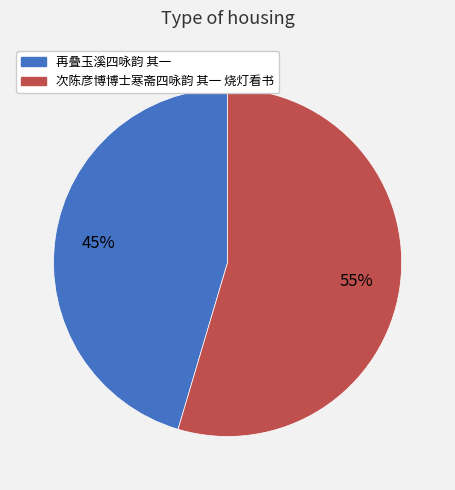

Which category accounts for the majority?

次陈彦博博士寒斋四咏韵 其一 烧灯看书